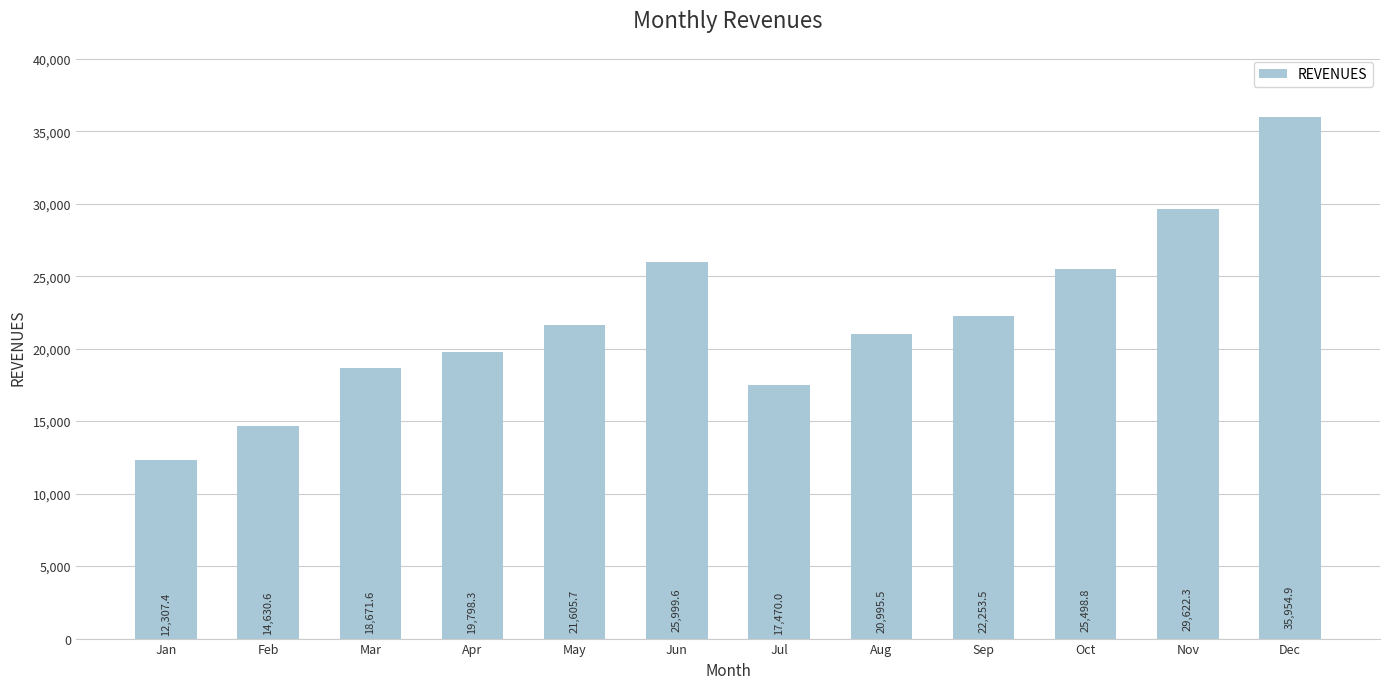

What is the difference between the second highest and minimum values?

17314.8